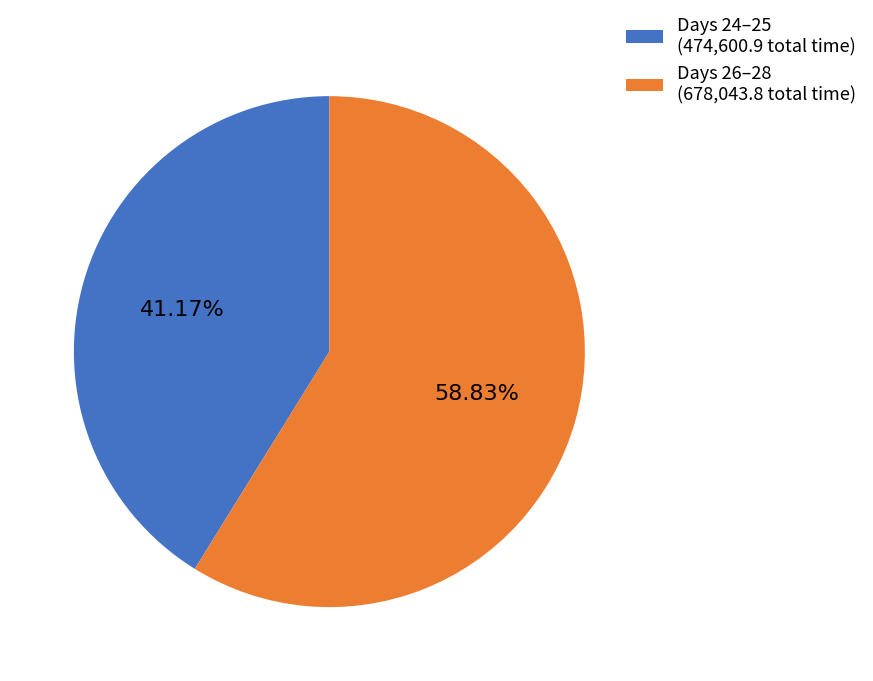

What is the majority slice?

Days 26–28 (678,043.8 total time)